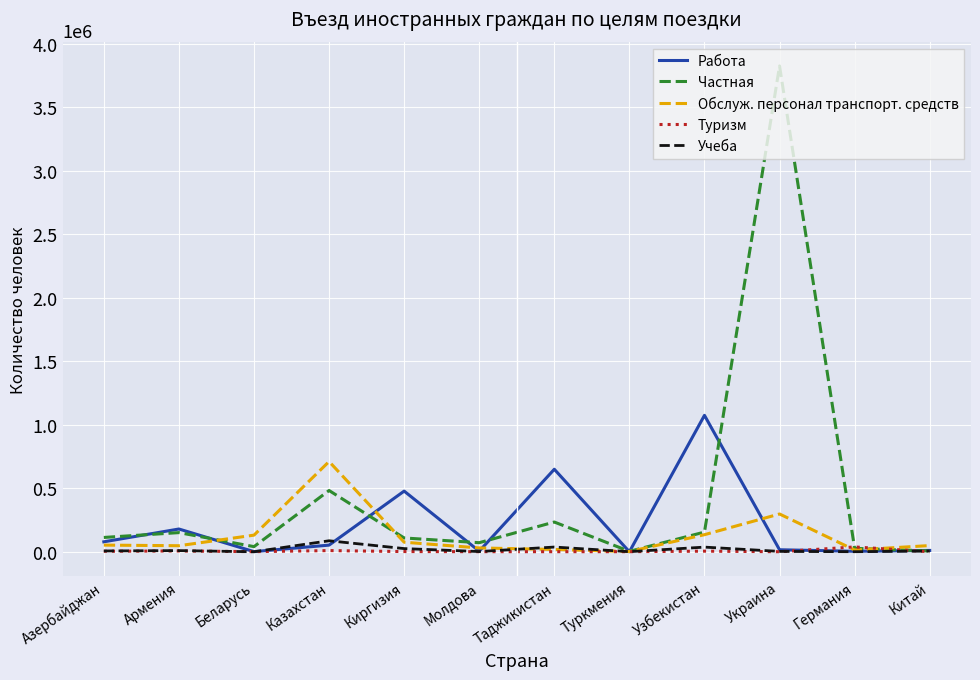

The value of Обслуж. персонал транспорт. средств at Беларусь is 131076. True or false?

True